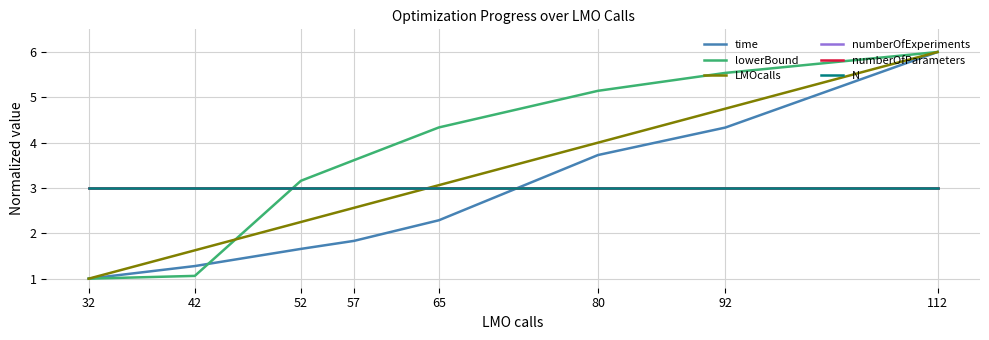

What is the highest value of the numberOfExperiments series?

3.0